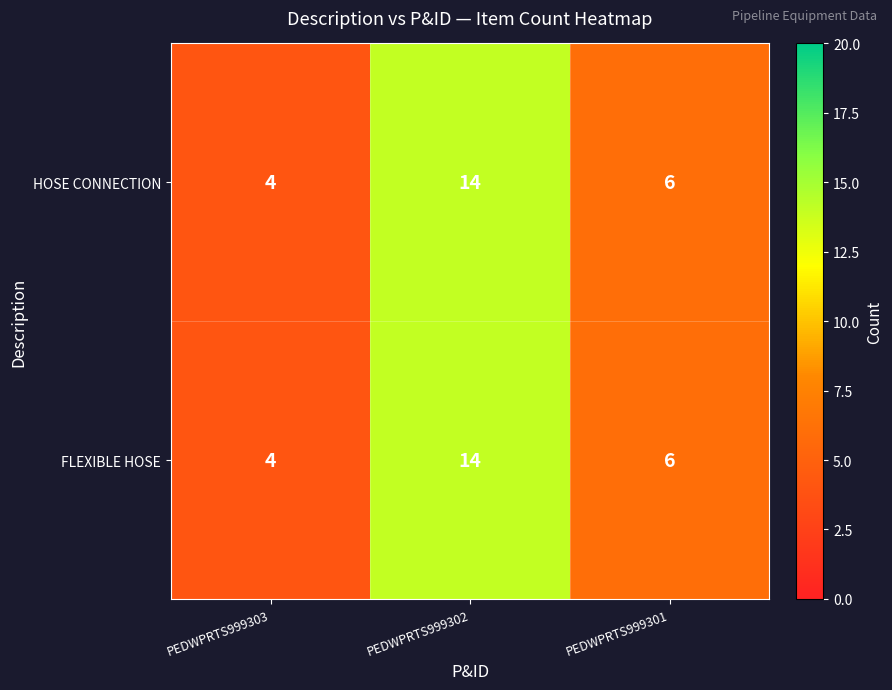

True or false: FLEXIBLE HOSE has a value of 6 at PEDWPRTS999301.

True